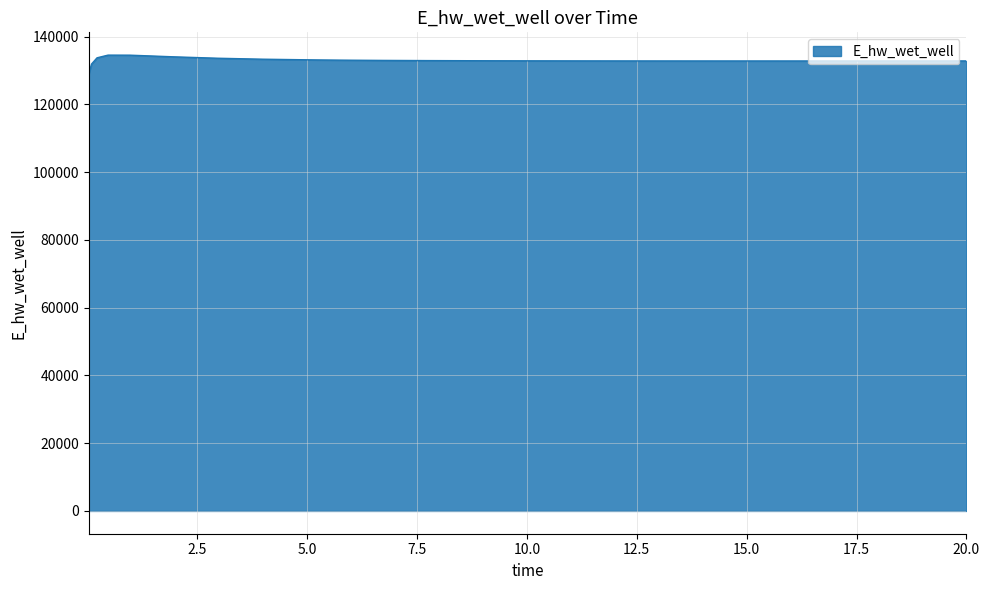

What is the greatest value displayed?

134537.4